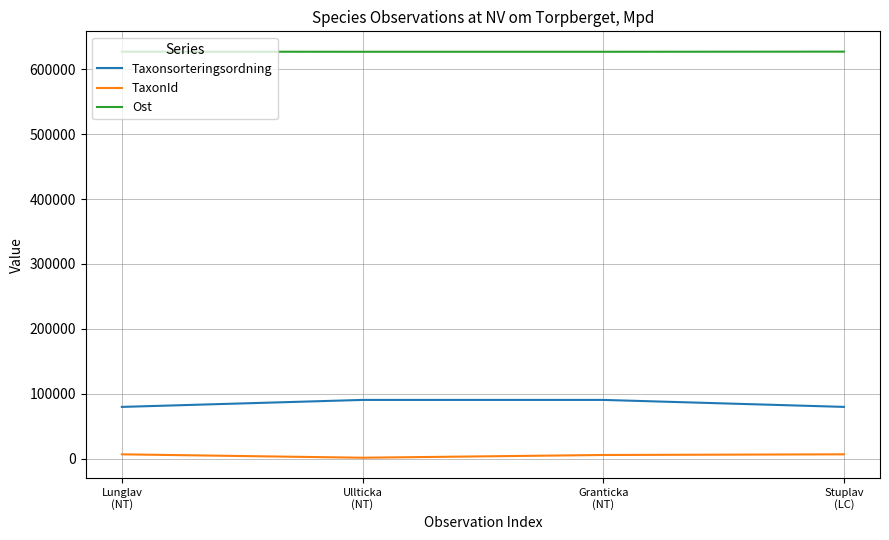

Which series has the largest total across all categories?

Ost